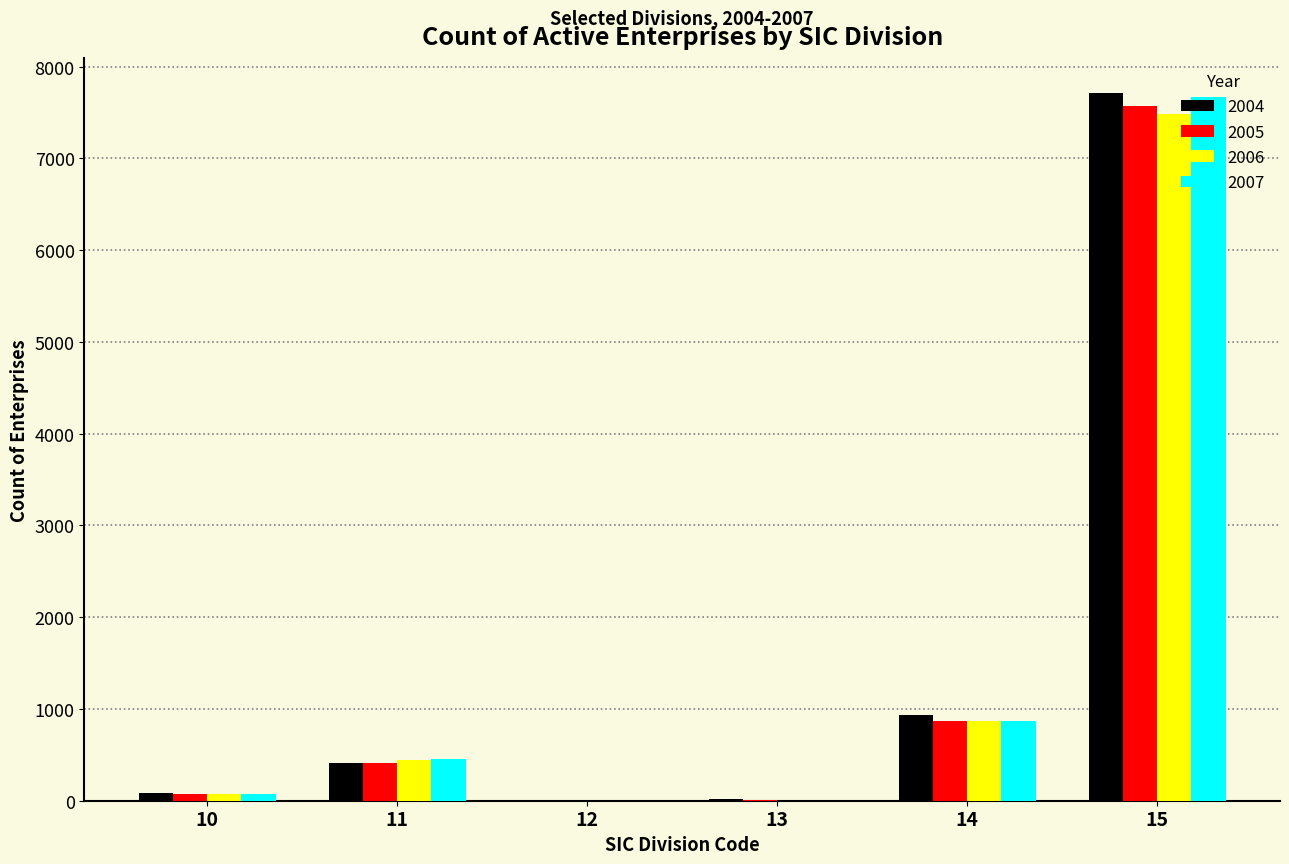

Is the value of 2004 at 12 greater than the value of 2006 at 14?

No